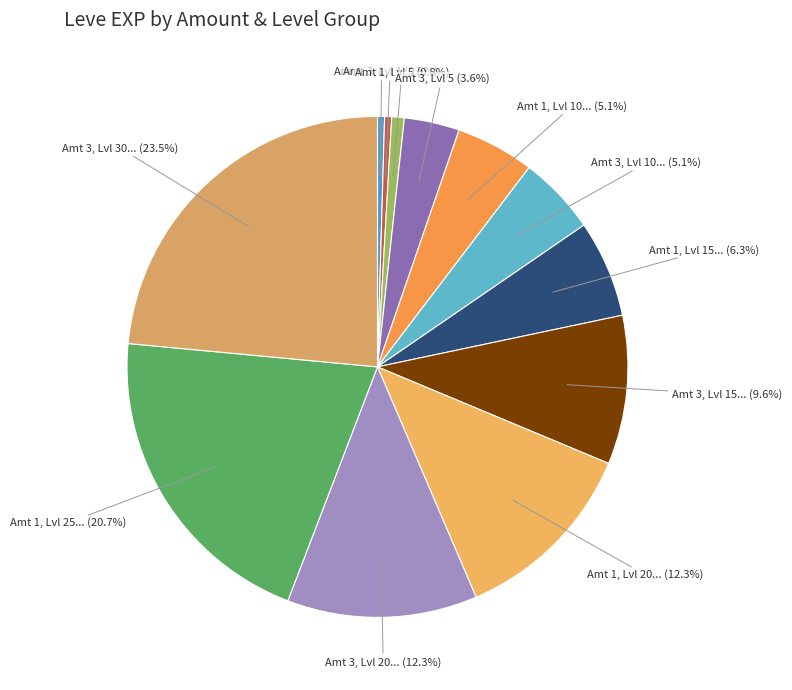

How many segments does this pie chart have?

12